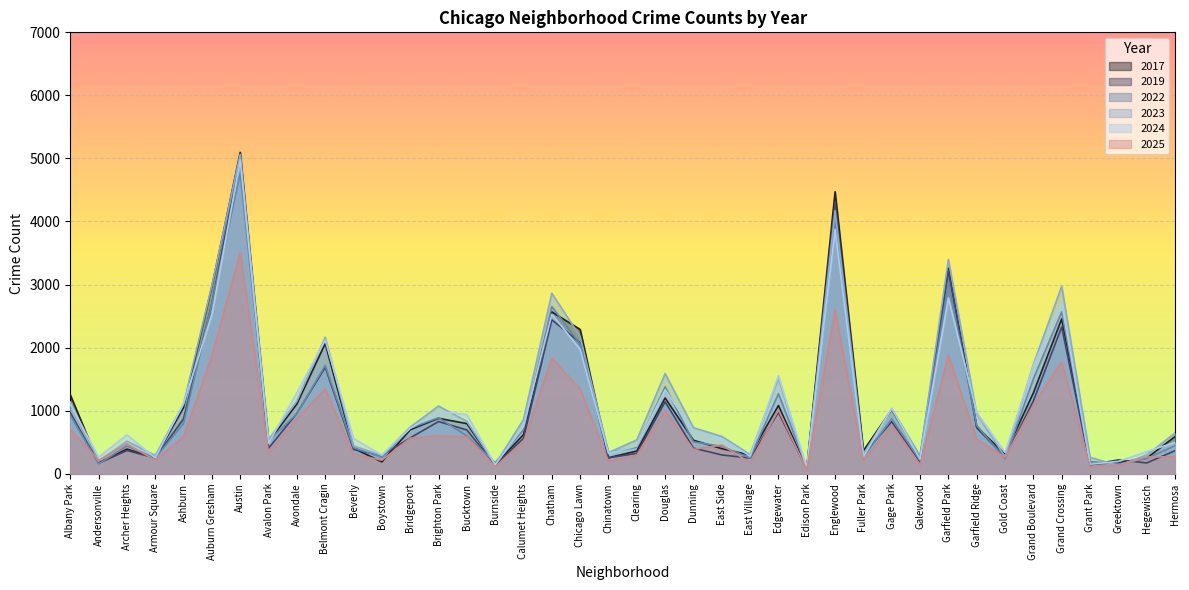

Rank the series at Douglas from lowest to highest value.

2025, 2019, 2017, 2024, 2022, 2023